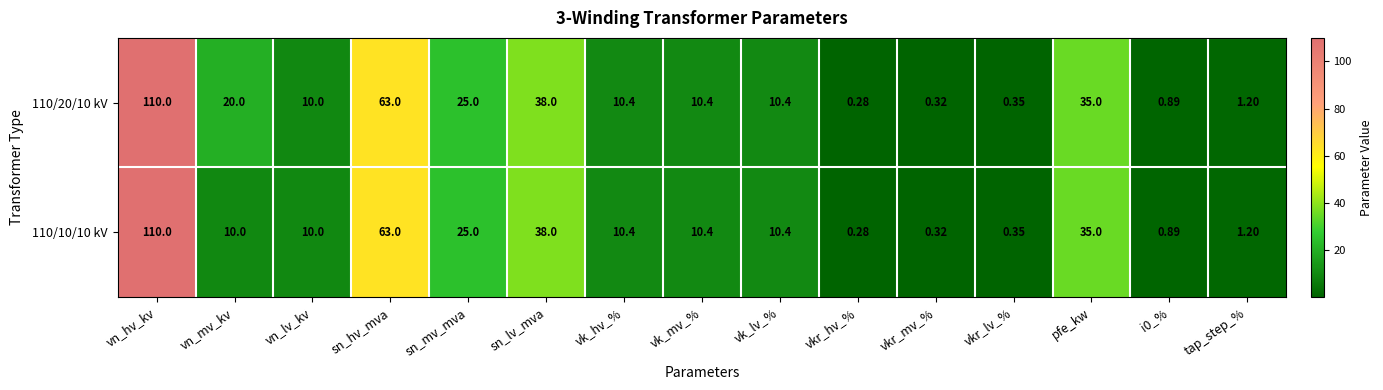

At which label is 110/20/10 kV closest to 55?

sn_hv_mva